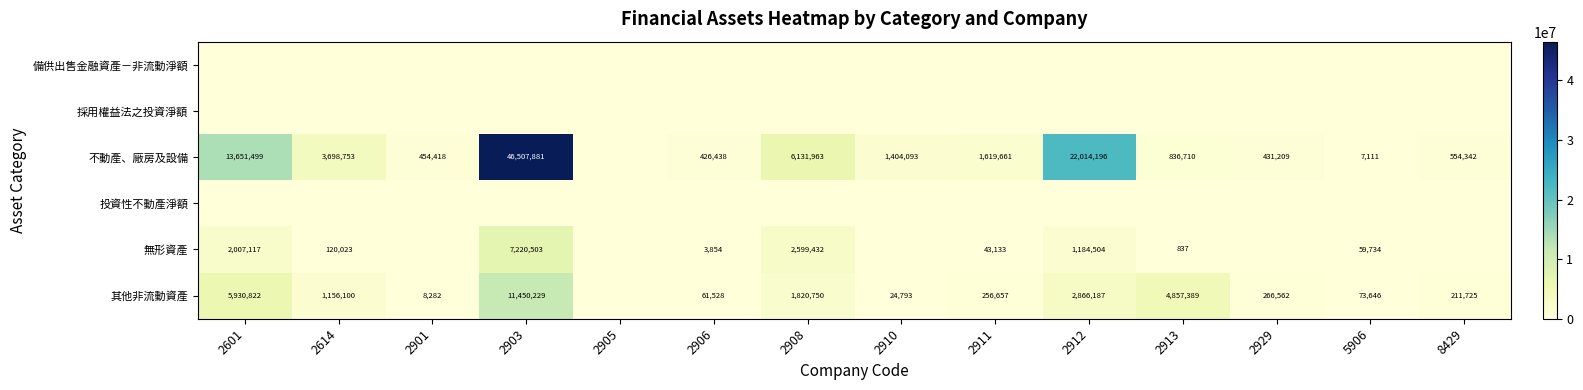

The 不動產、廠房及設備 series shows 152086 at 2929. True or false?

False